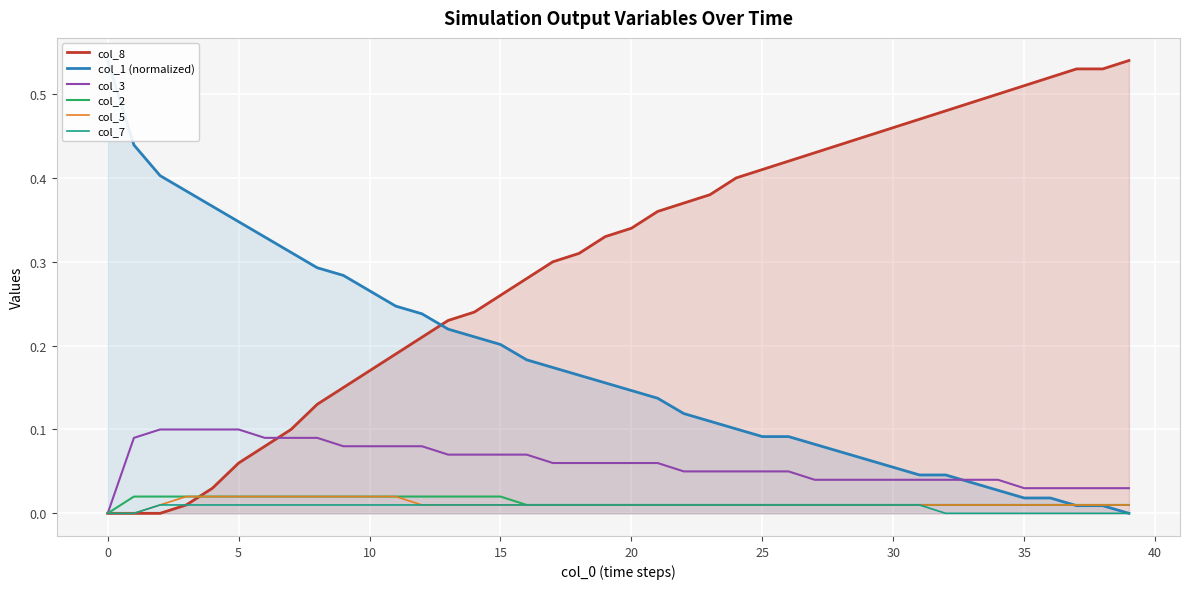

What is the total value across all series at 11?

0.6